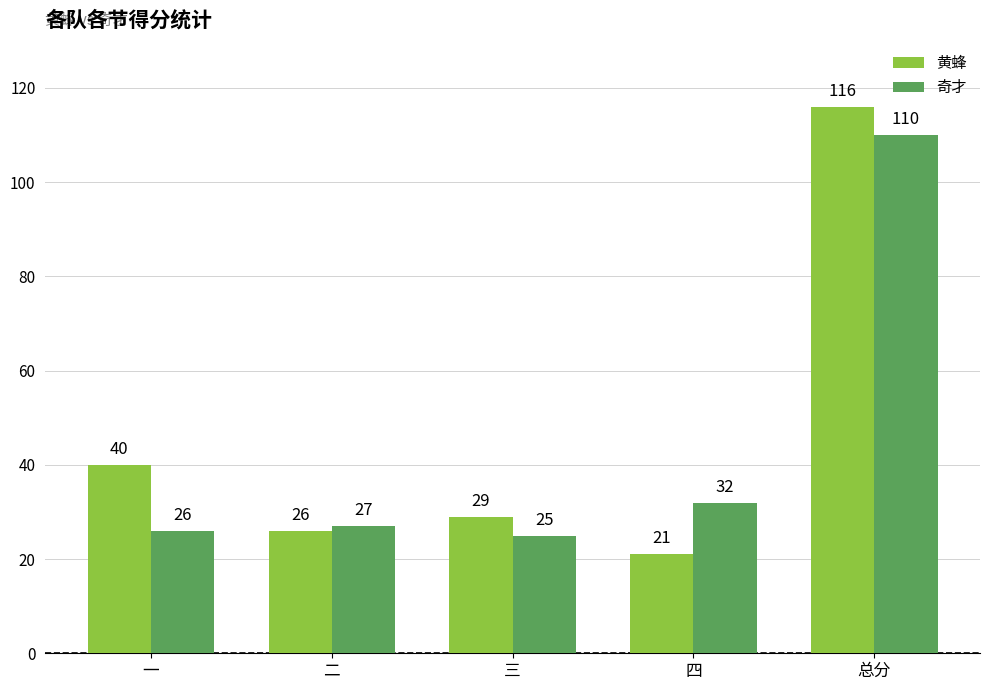

The value of 奇才 at 四 is 44. True or false?

False